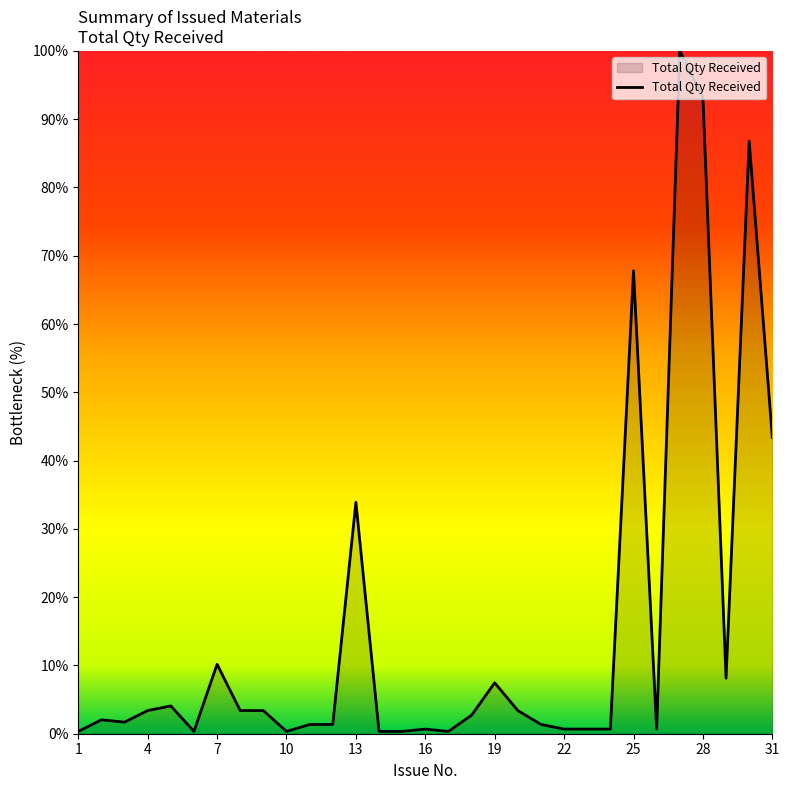

What is the difference between the maximum and minimum values?

99.7